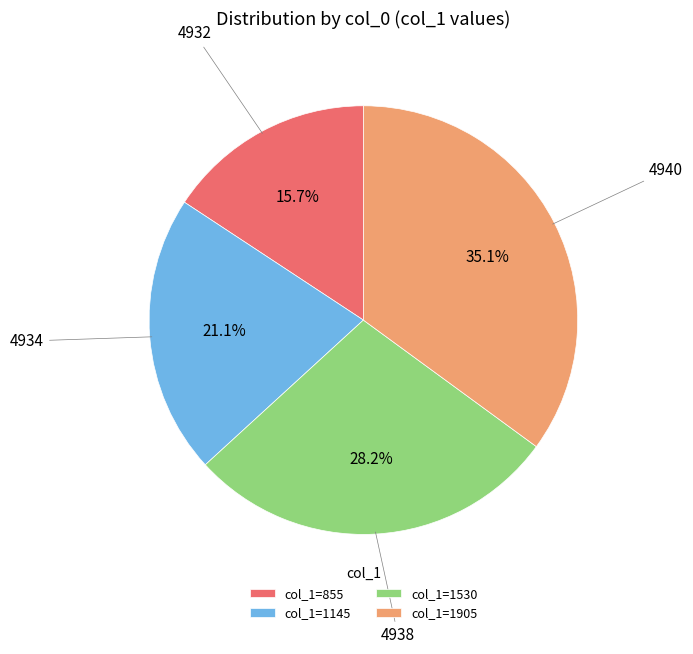

To the nearest percent, what is the difference between the largest and smallest slice percentages?

19%